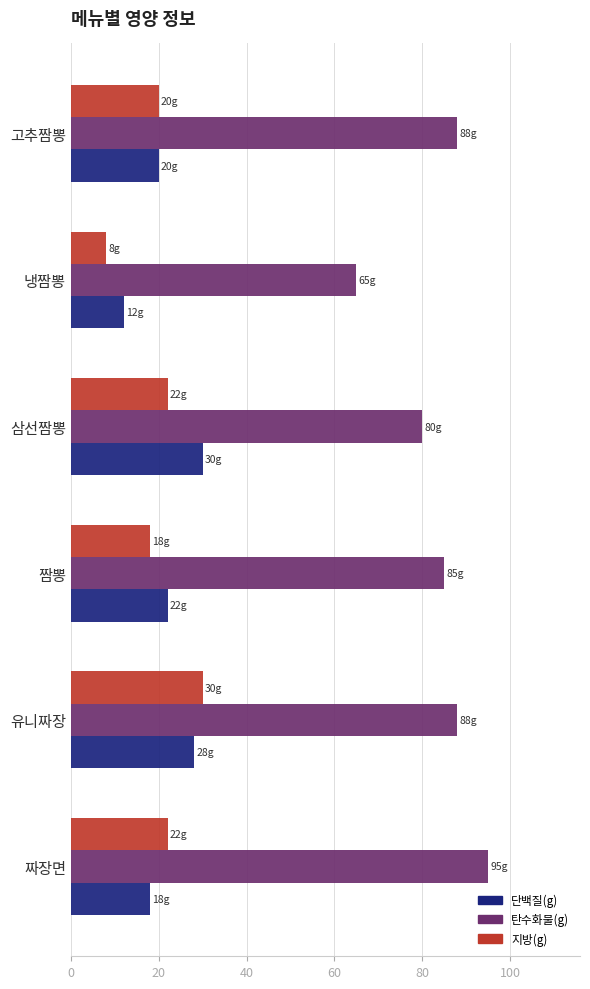

At which category is the sum across all series the highest?

유니짜장